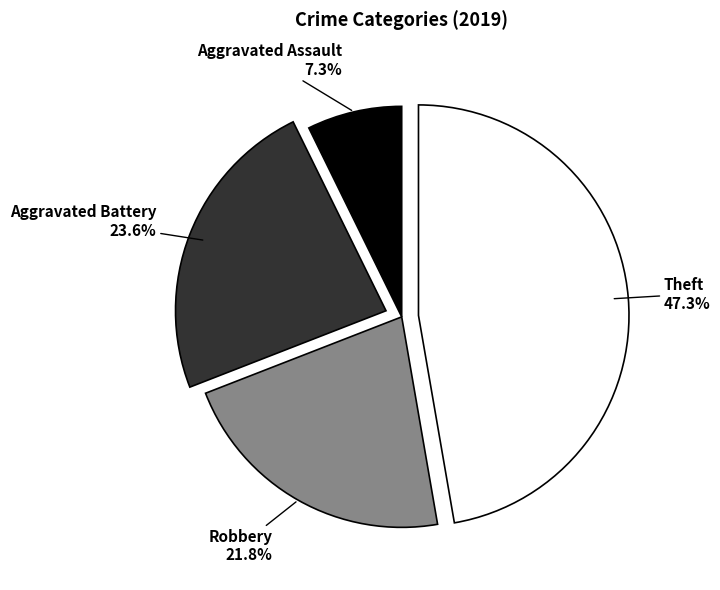

Does any single category account for the majority?

No